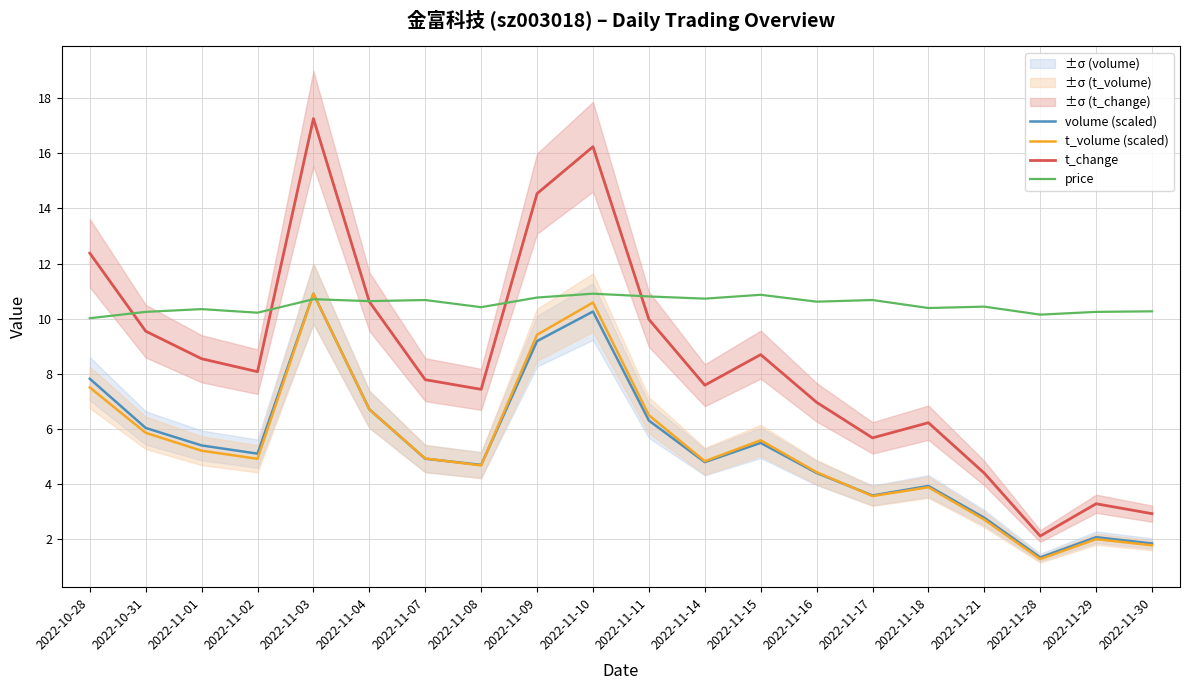

Is it true that t_volume (scaled) equals 3.6 at 2022-11-21?

False